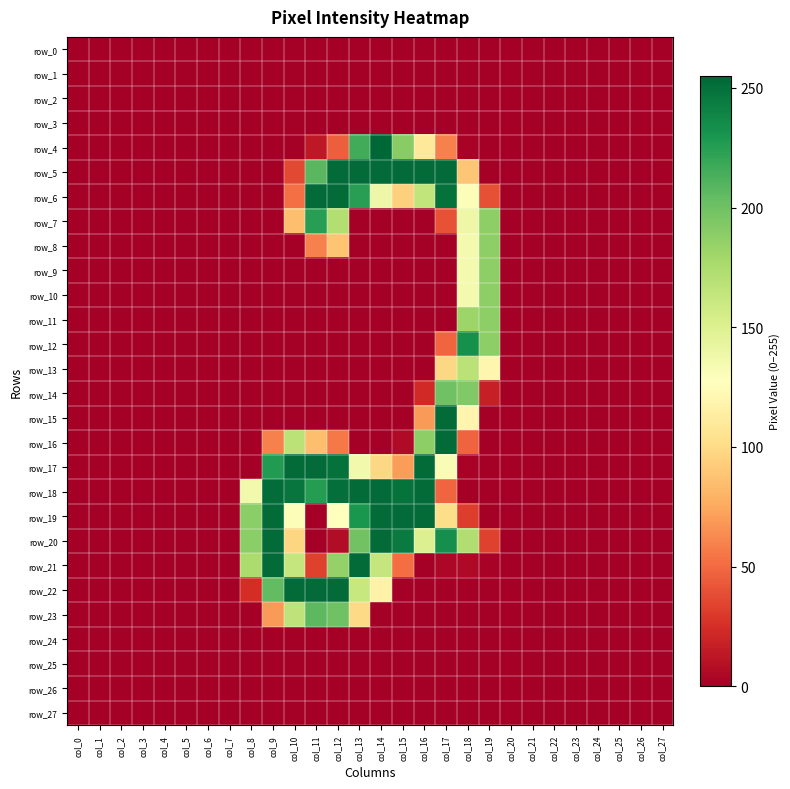

Which series has the largest range (max minus min)?

row_4